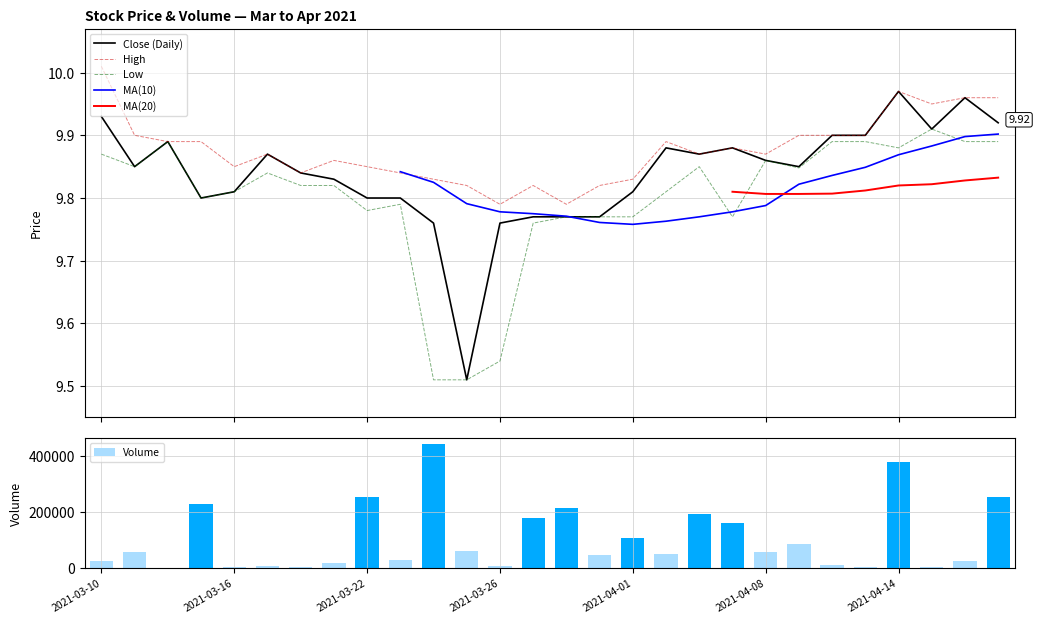

Reading left to right, list all the values displayed in this chart.

Close: 9.9	9.9	9.9	9.8	9.8	9.9	9.8	9.8	9.8	9.8	9.8	9.5	9.8	9.8	9.8	9.8	9.8	9.9	9.9	9.9	9.9	9.9	9.9	9.9	10.0	9.9	10.0	9.9
High: 10.0	9.9	9.9	9.9	9.9	9.9	9.8	9.9	9.9	9.8	9.8	9.8	9.8	9.8	9.8	9.8	9.8	9.9	9.9	9.9	9.9	9.9	9.9	9.9	10.0	9.9	10.0	10.0
Low: 9.9	9.9	9.9	9.8	9.8	9.8	9.8	9.8	9.8	9.8	9.5	9.5	9.5	9.8	9.8	9.8	9.8	9.8	9.9	9.8	9.9	9.8	9.9	9.9	9.9	9.9	9.9	9.9
Volume: 23300.0	58100.0	500.0	229600.0	2300.0	7500.0	2700.0	18000.0	252600.0	27900.0	443300.0	58600.0	4800.0	179300.0	215300.0	46700.0	107100.0	50100.0	191400.0	162200.0	56000.0	84400.0	9000.0	1900.0	378100.0	1300.0	24300.0	253900.0